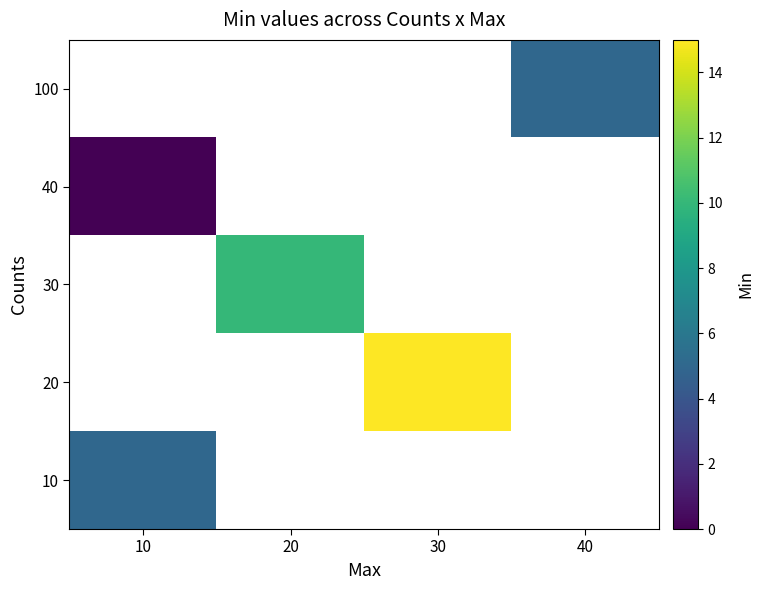

What is the greatest value displayed?

15.0